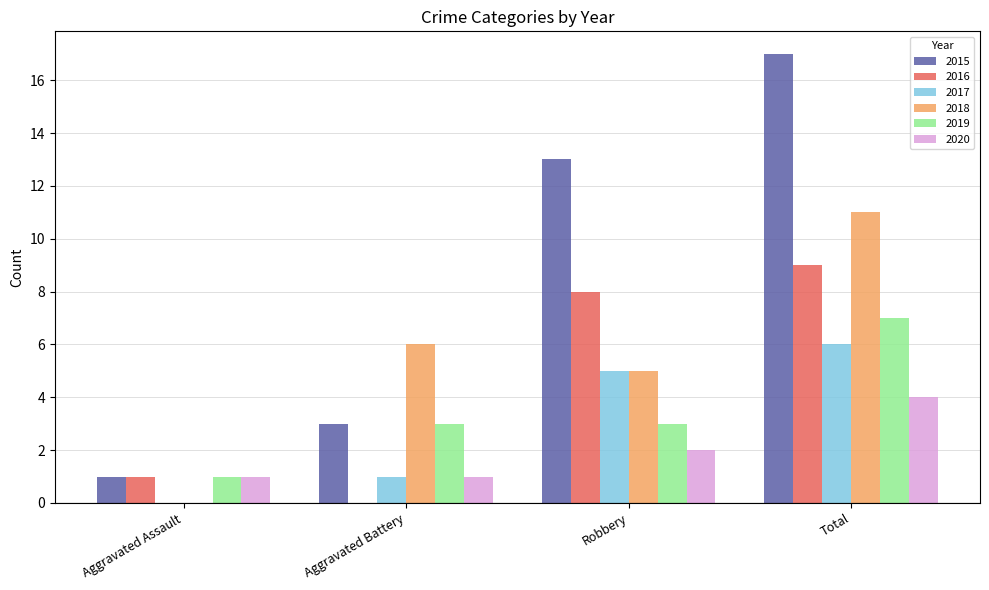

Is it true that 2020 equals 2 at Total?

False